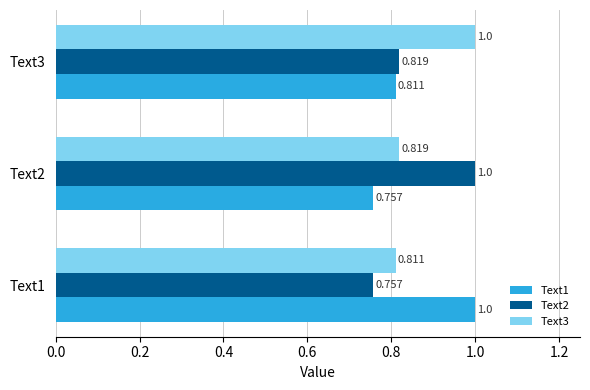

What is the value of the Text1 bar at the 3rd from the left?

0.8